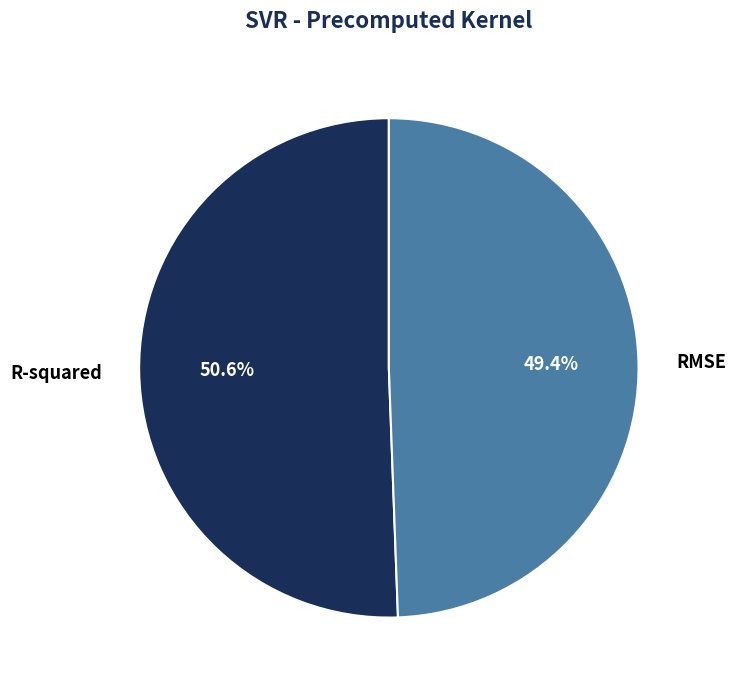

How many slices are in this pie chart?

2